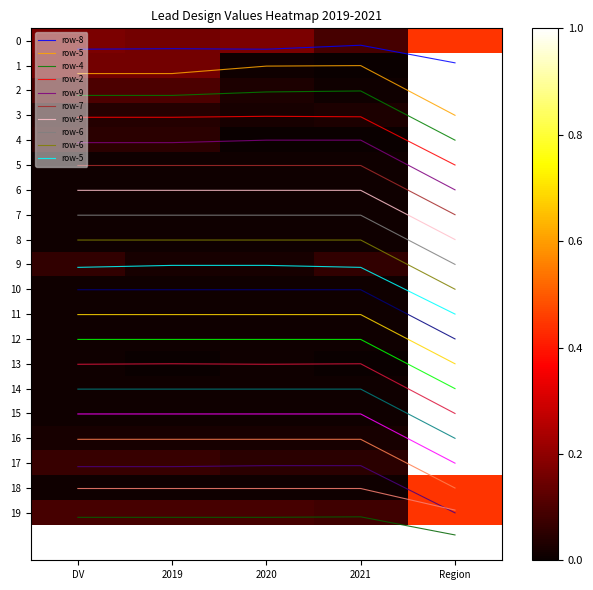

The row-2 series shows 1.0 at DV. True or false?

False